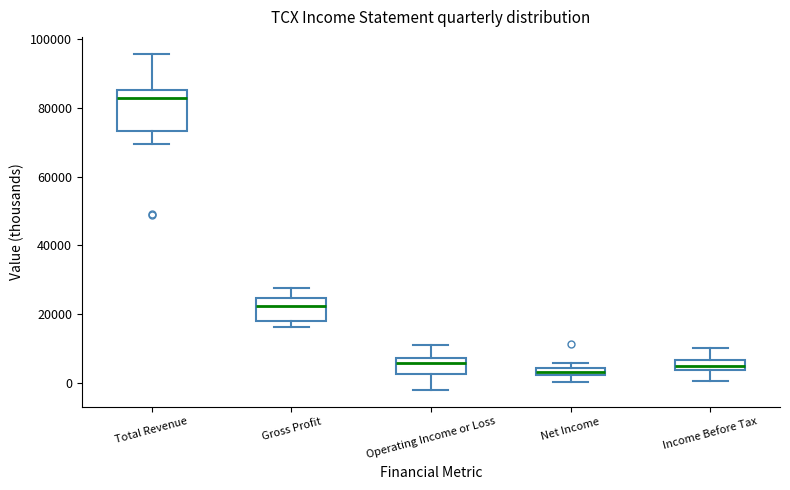

Where does the lower whisker of the box for Income Before Tax end on the y-axis? The values are not printed on the chart, so give them approximately, as read against the axis.

0